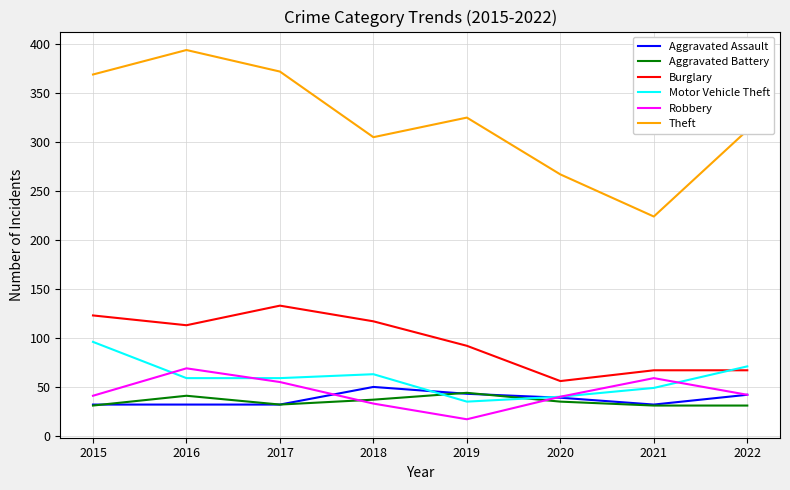

The value of Theft at 2022 is 312. True or false?

True